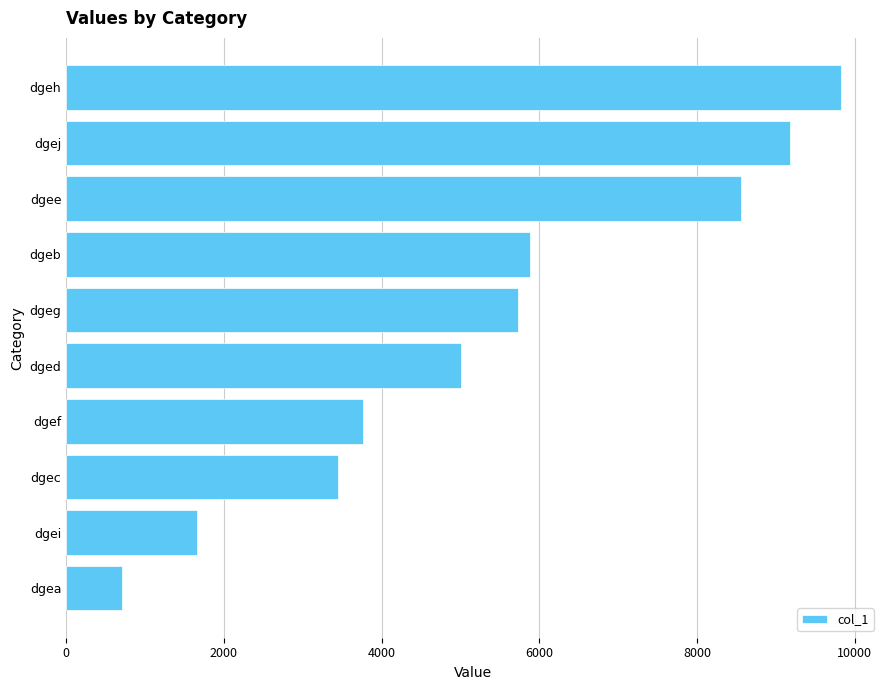

Does the chart contain stacked bars?

No